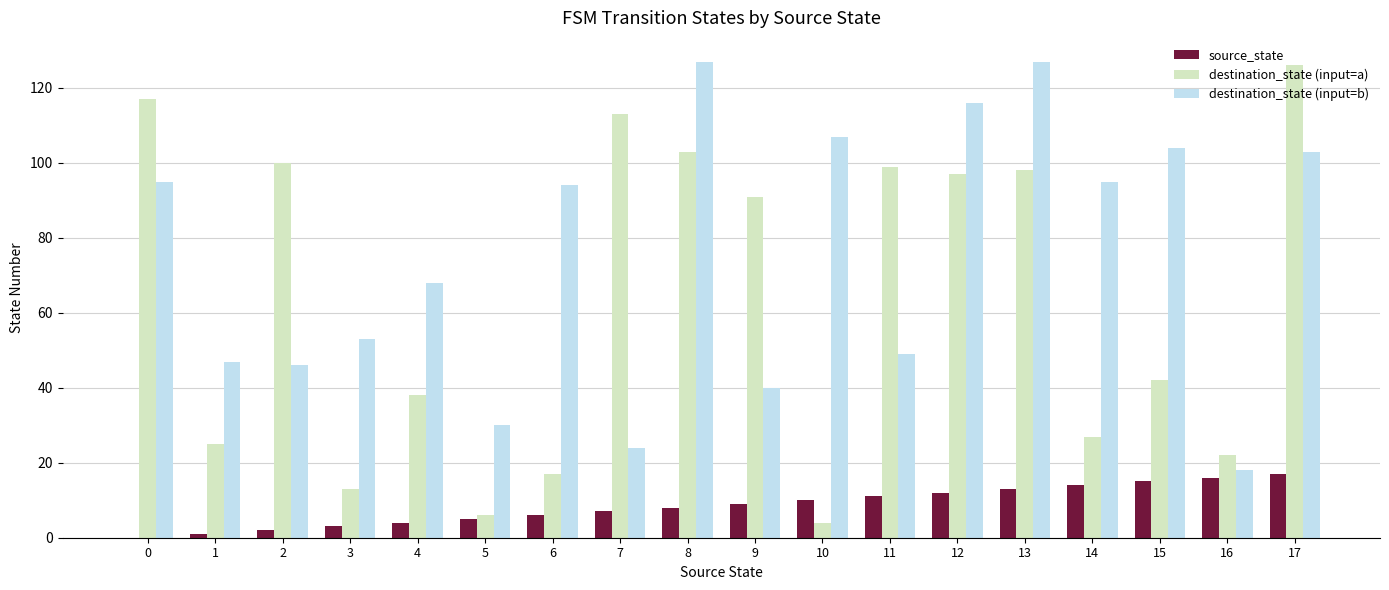

What is the sum of all source_state values?

153